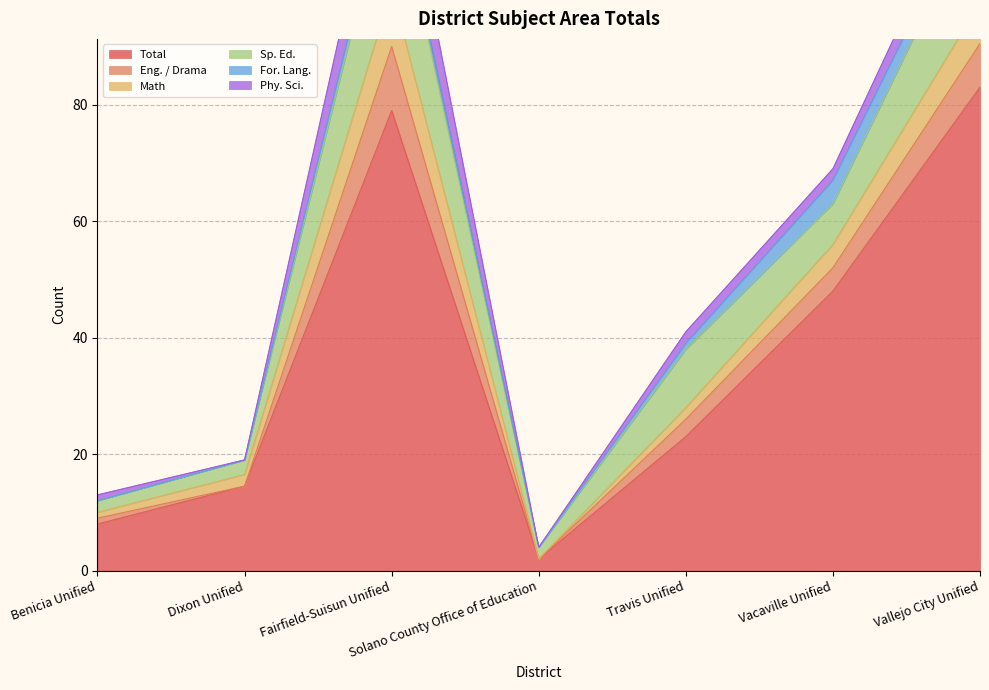

Reading left to right, transcribe all the data shown in this chart.

Total: Benicia Unified=8.0	Dixon Unified=14.5	Fairfield-Suisun Unified=79.0	Solano County Office of Education=2.0	Travis Unified=23.0	Vacaville Unified=48.0	Vallejo City Unified=83.0
Eng. / Drama: Benicia Unified=1.0	Dixon Unified=0.0	Fairfield-Suisun Unified=11.0	Solano County Office of Education=0.0	Travis Unified=3.0	Vacaville Unified=4.0	Vallejo City Unified=7.5
Math: Benicia Unified=1.0	Dixon Unified=2.0	Fairfield-Suisun Unified=10.0	Solano County Office of Education=0.0	Travis Unified=2.0	Vacaville Unified=4.0	Vallejo City Unified=7.0
Sp. Ed.: Benicia Unified=2.0	Dixon Unified=2.5	Fairfield-Suisun Unified=20.0	Solano County Office of Education=2.0	Travis Unified=10.0	Vacaville Unified=7.0	Vallejo City Unified=17.5
For. Lang.: Benicia Unified=0.0	Dixon Unified=0.0	Fairfield-Suisun Unified=2.0	Solano County Office of Education=0.0	Travis Unified=1.0	Vacaville Unified=4.0	Vallejo City Unified=3.0
Phy. Sci.: Benicia Unified=1.0	Dixon Unified=0.0	Fairfield-Suisun Unified=10.0	Solano County Office of Education=0.0	Travis Unified=2.0	Vacaville Unified=2.0	Vallejo City Unified=5.0